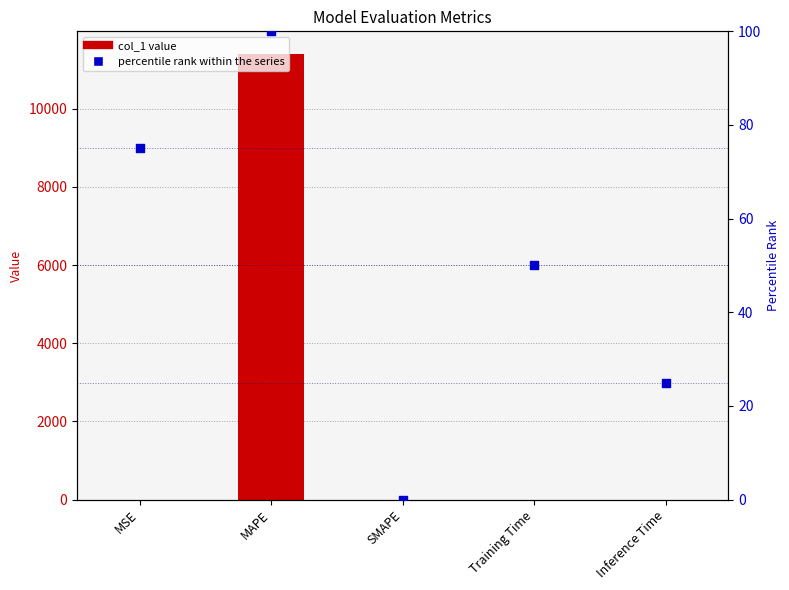

Which series has the largest total across all categories?

col_1